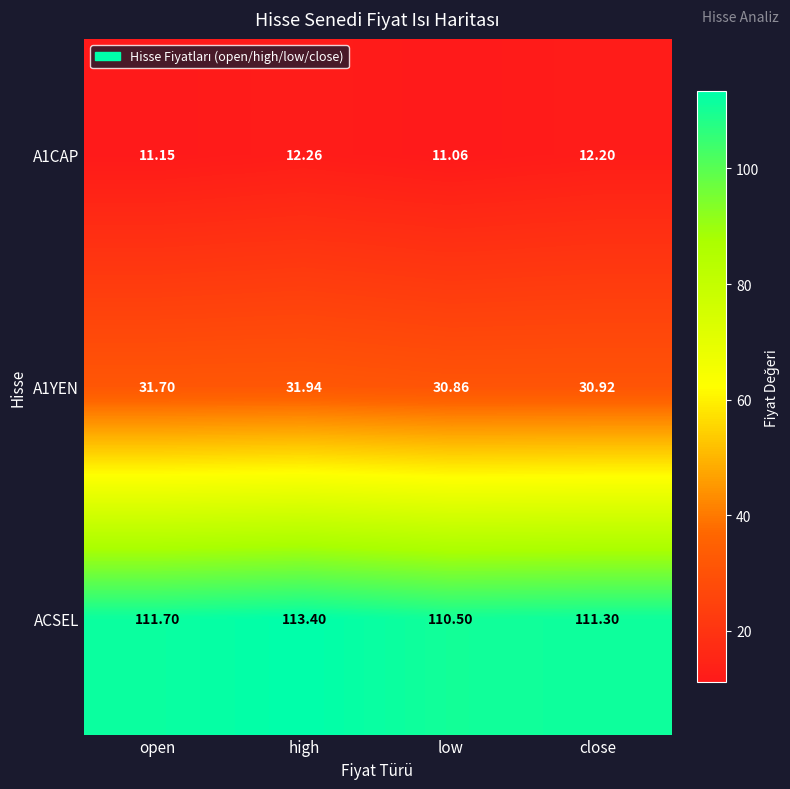

Rank the series at low from highest to lowest value.

ACSEL, A1YEN, A1CAP